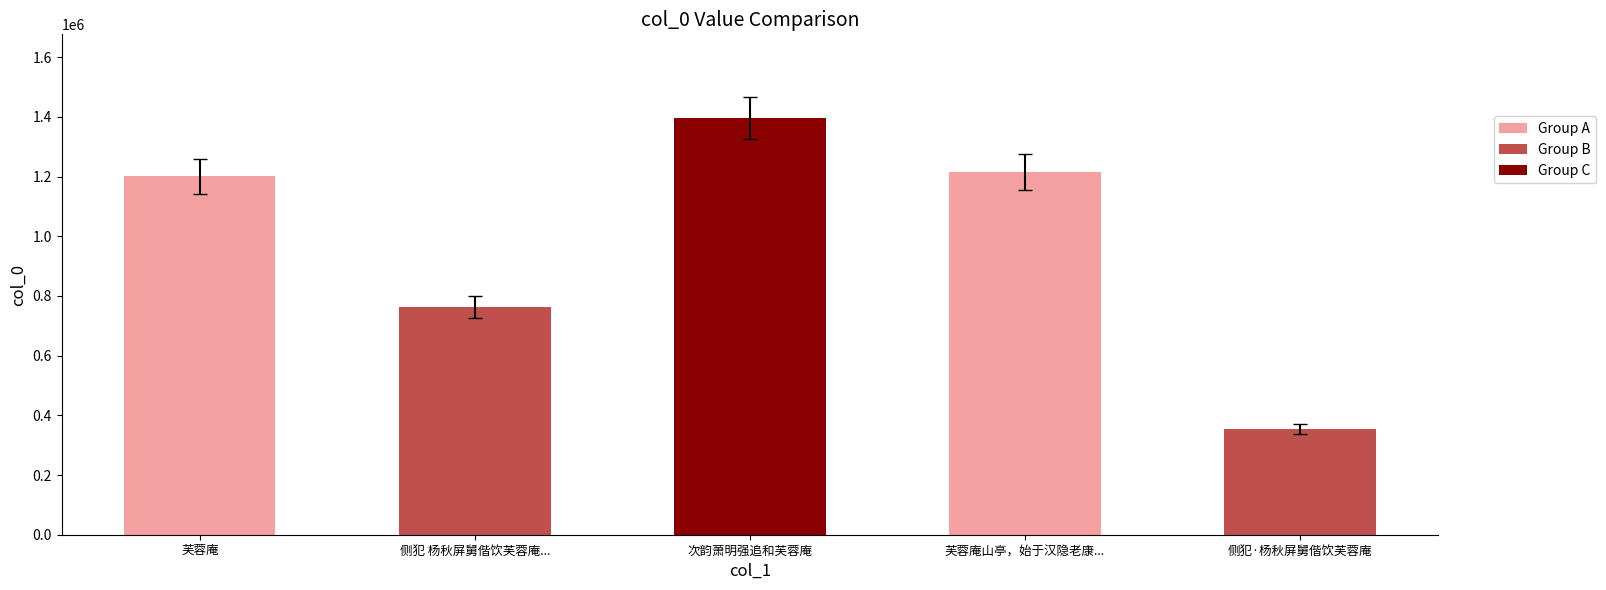

Which has a higher value, 芙蓉庵 or 侧犯·杨秋屏舅偕饮芙蓉庵?

芙蓉庵